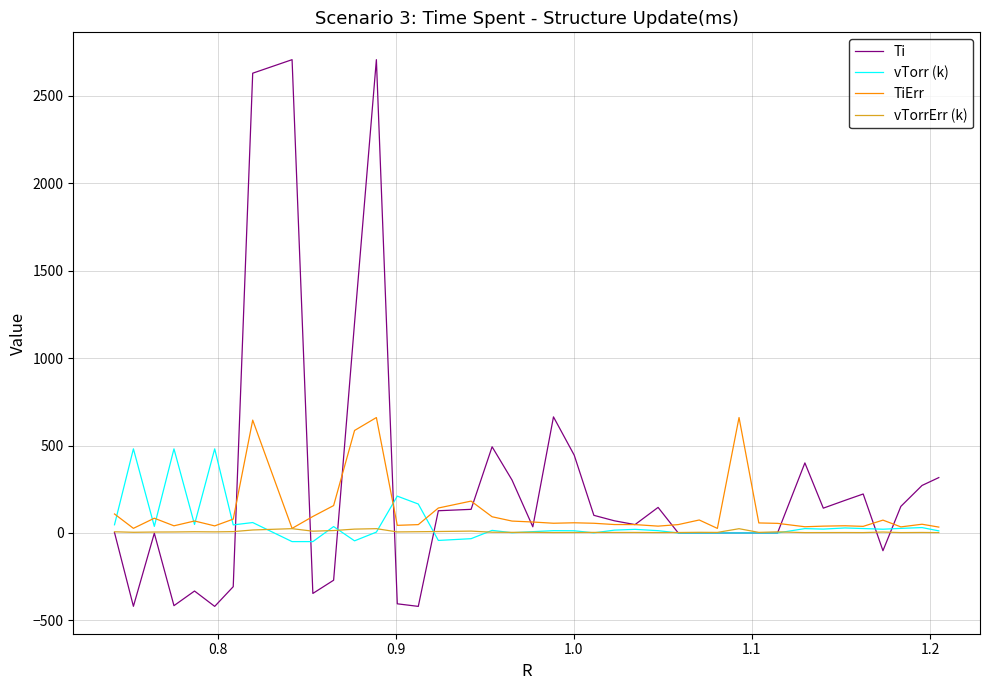

Which series has the widest spread of values?

Ti